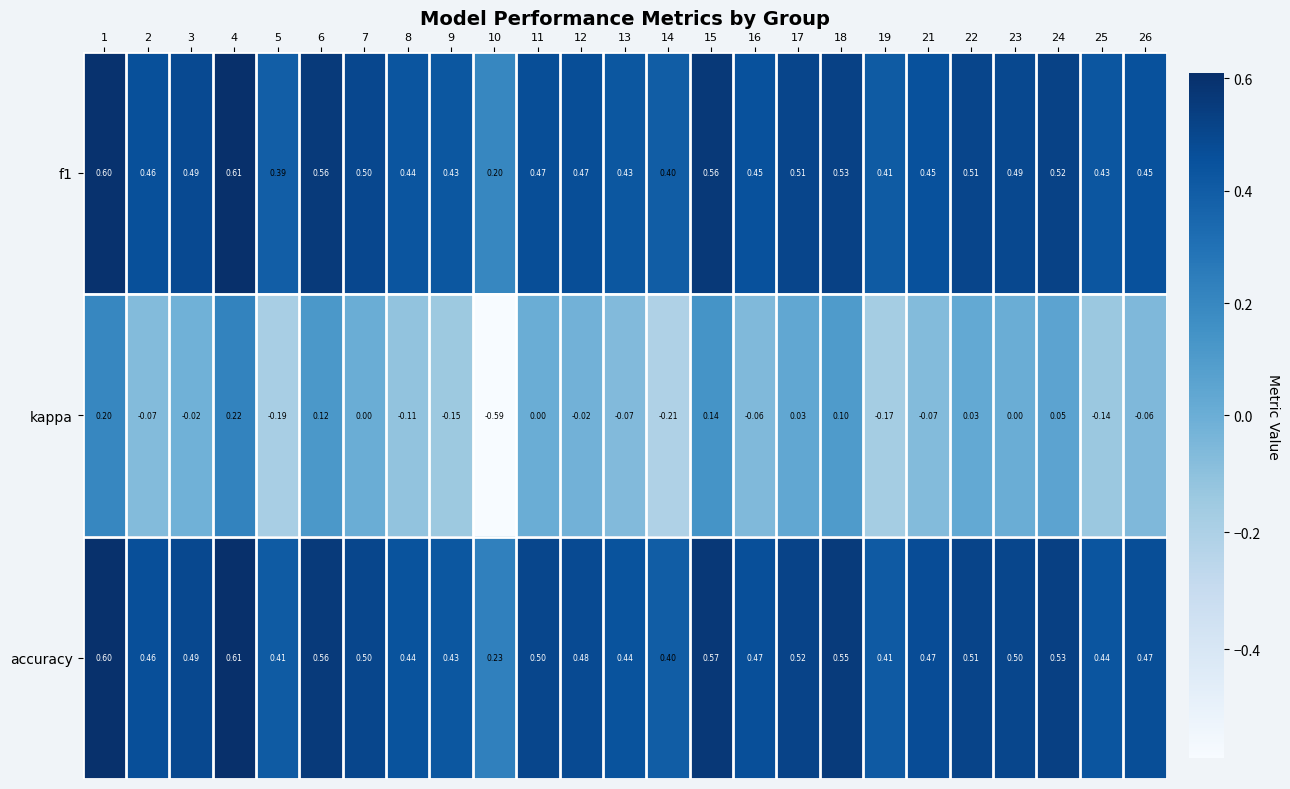

Which series has the largest total across all categories?

accuracy